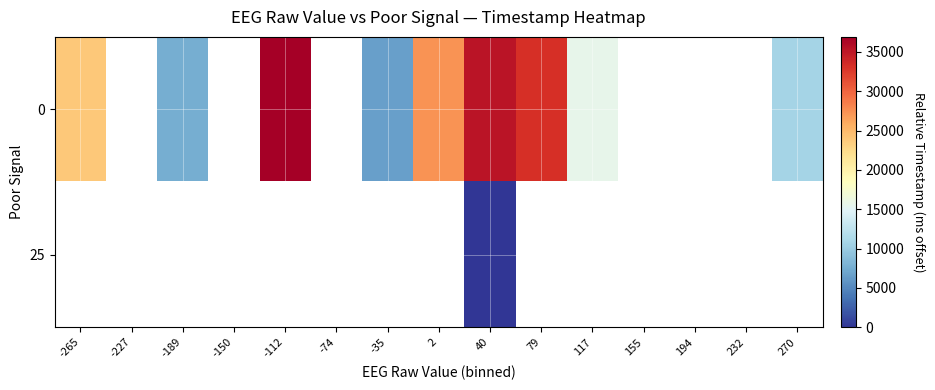

Which label corresponds to the smallest value in the chart?

40